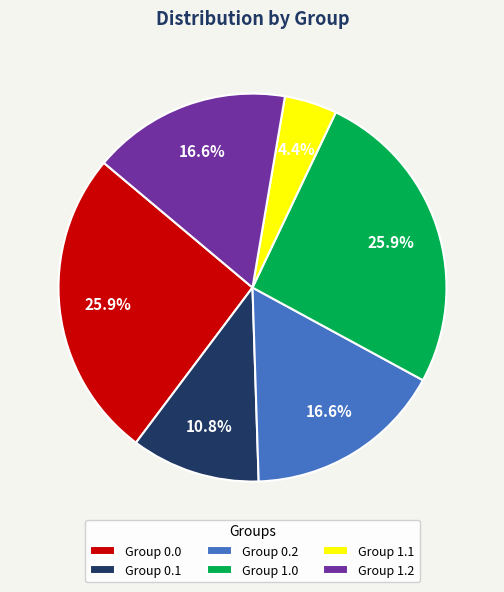

Which slice is the smallest?

Group 1.1